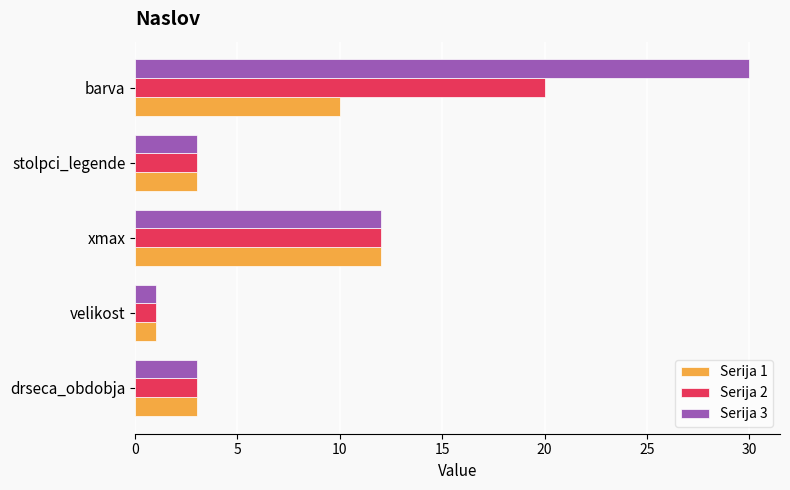

True or false: Serija 3 has a value of 17 at xmax.

False